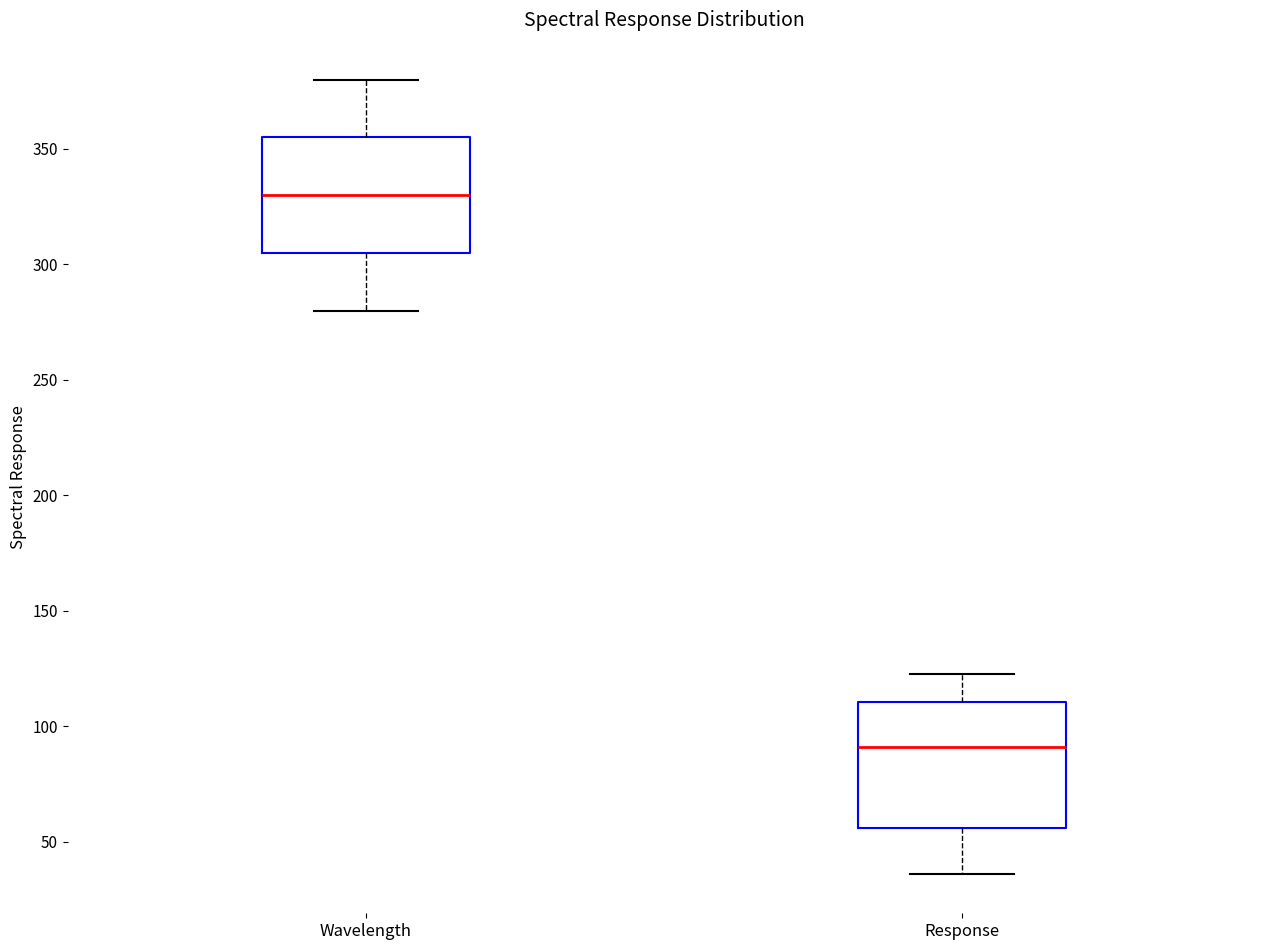

Which box's median line is the highest?

Wavelength